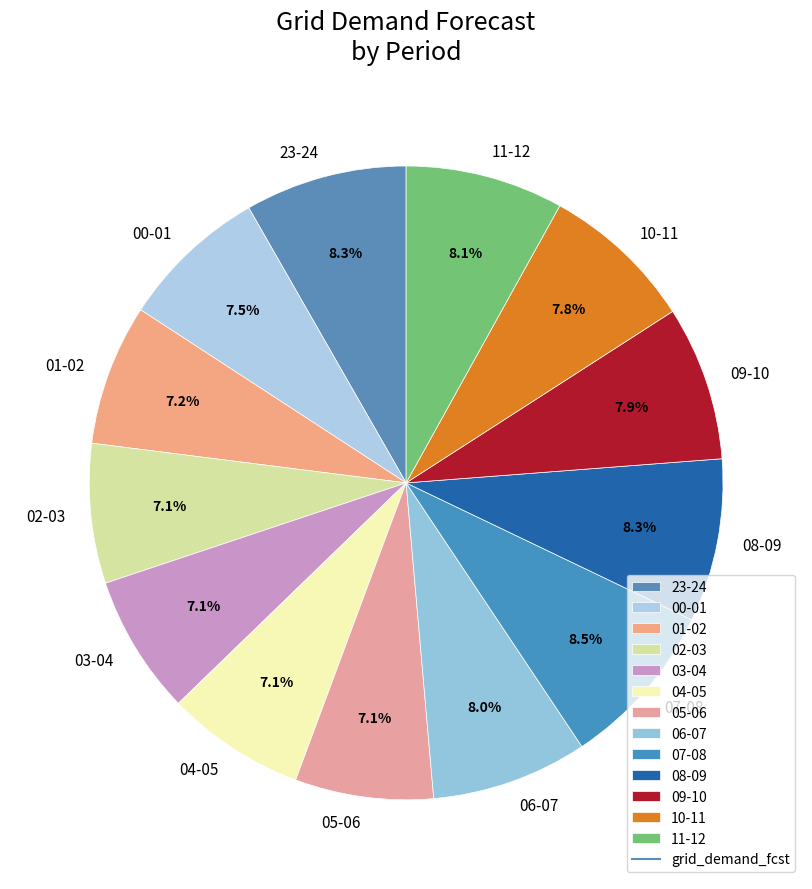

Is it true that 02-03 is 1% of the pie?

False